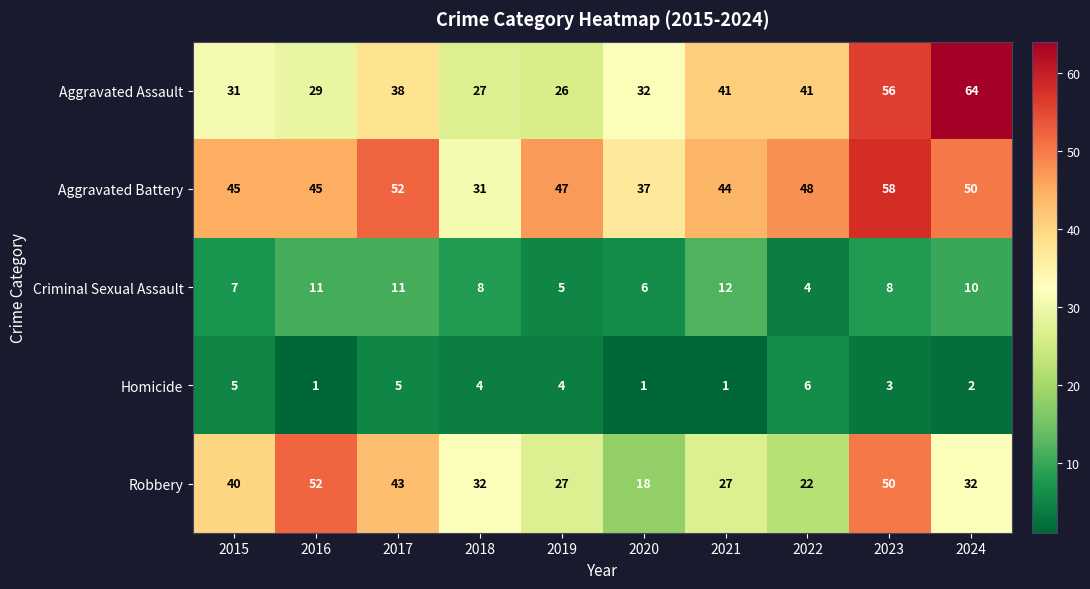

The Criminal Sexual Assault series shows 11 at 2016. True or false?

True